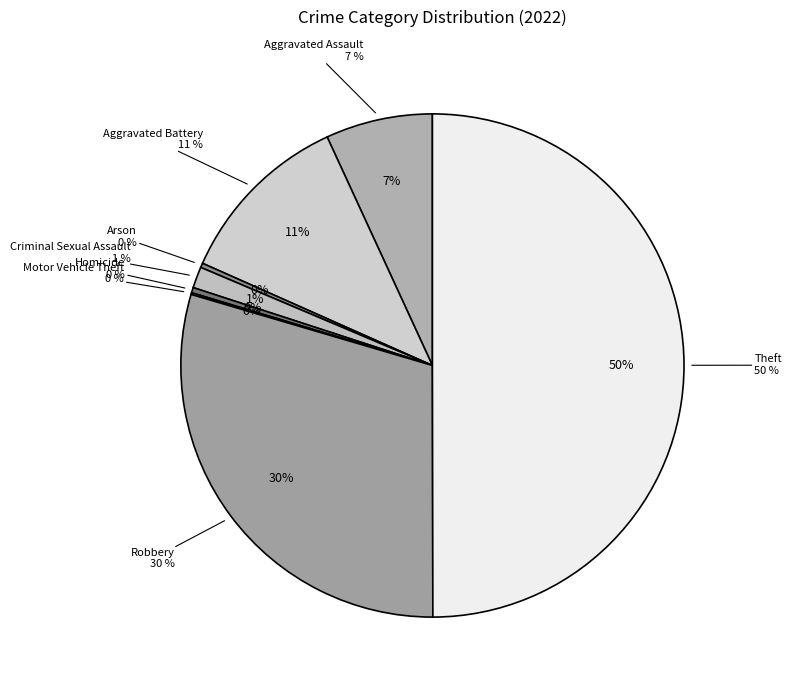

Does Aggravated Battery account for over 50% of the chart?

No